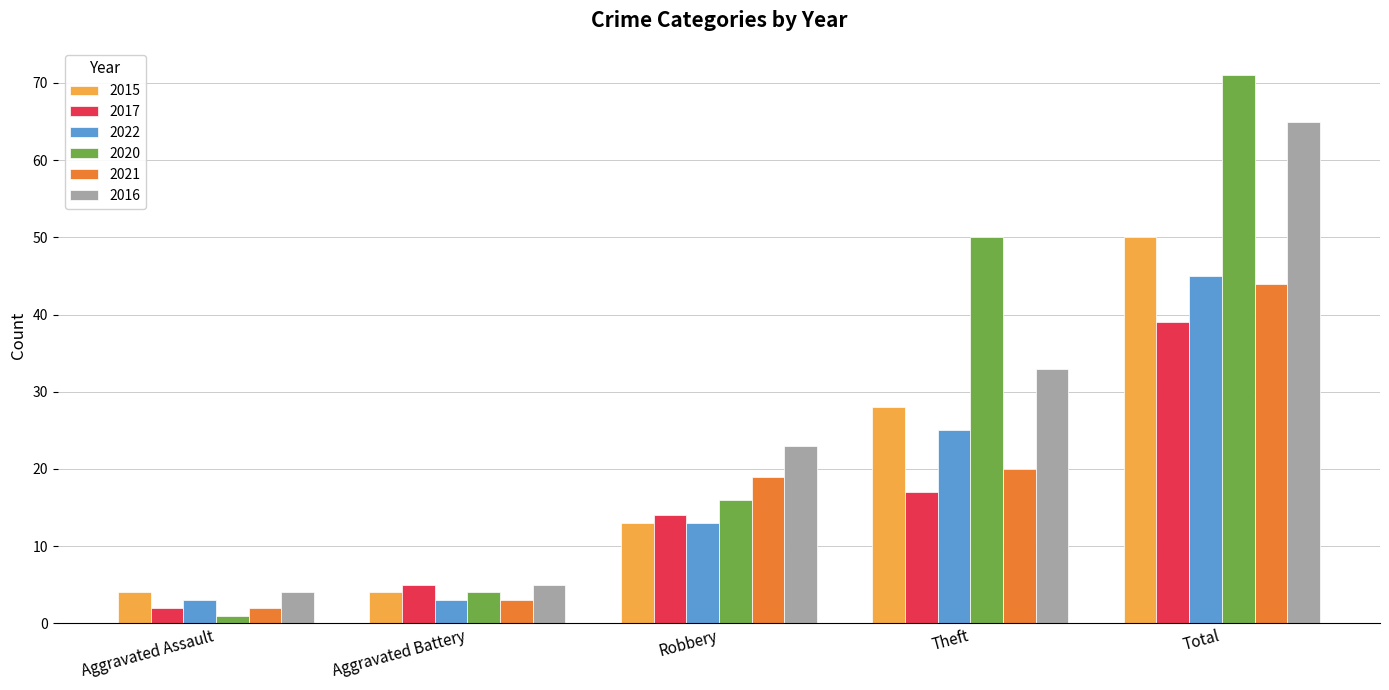

True or false: 2016 has a value of 4 at Aggravated Assault.

True